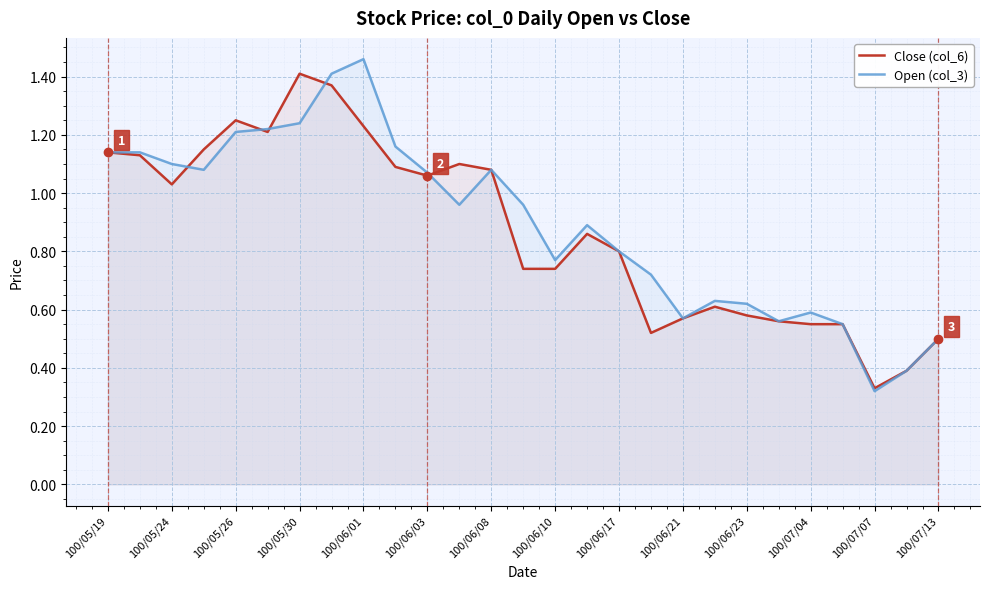

Which series has the largest range (max minus min)?

Open (col_3)